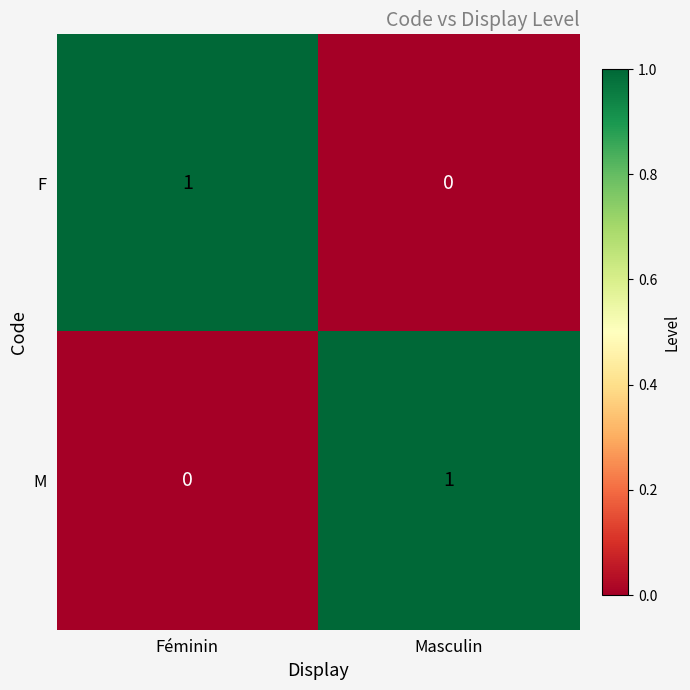

Which category has the lowest value in the F series?

Masculin